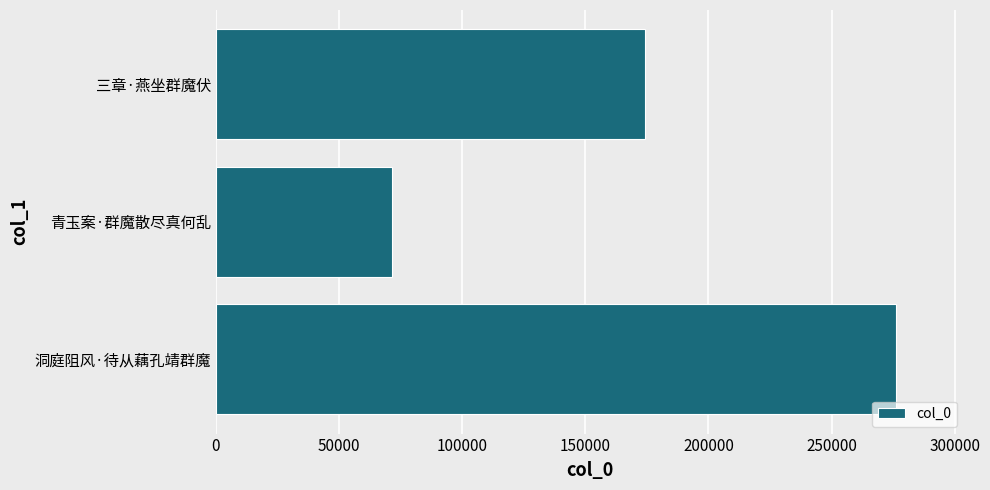

How many bars are there in total?

3